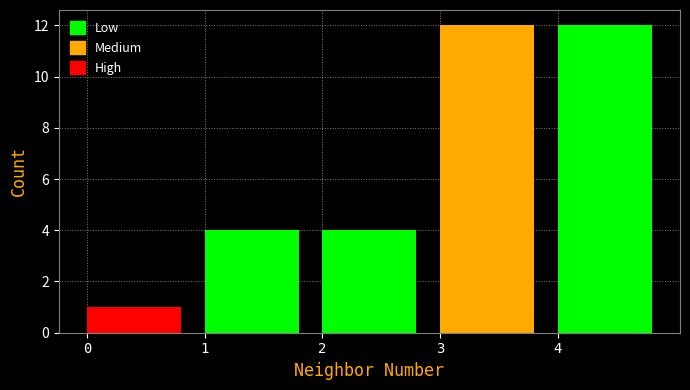

Reading left to right, list every bar in this chart as the range it spans on the x-axis followed by its height. The values are not printed on the chart, so give them approximately, as read against the axis.

0 to 1: 1
1 to 2: 4
2 to 3: 4
3 to 4: 12
4 to 5: 12